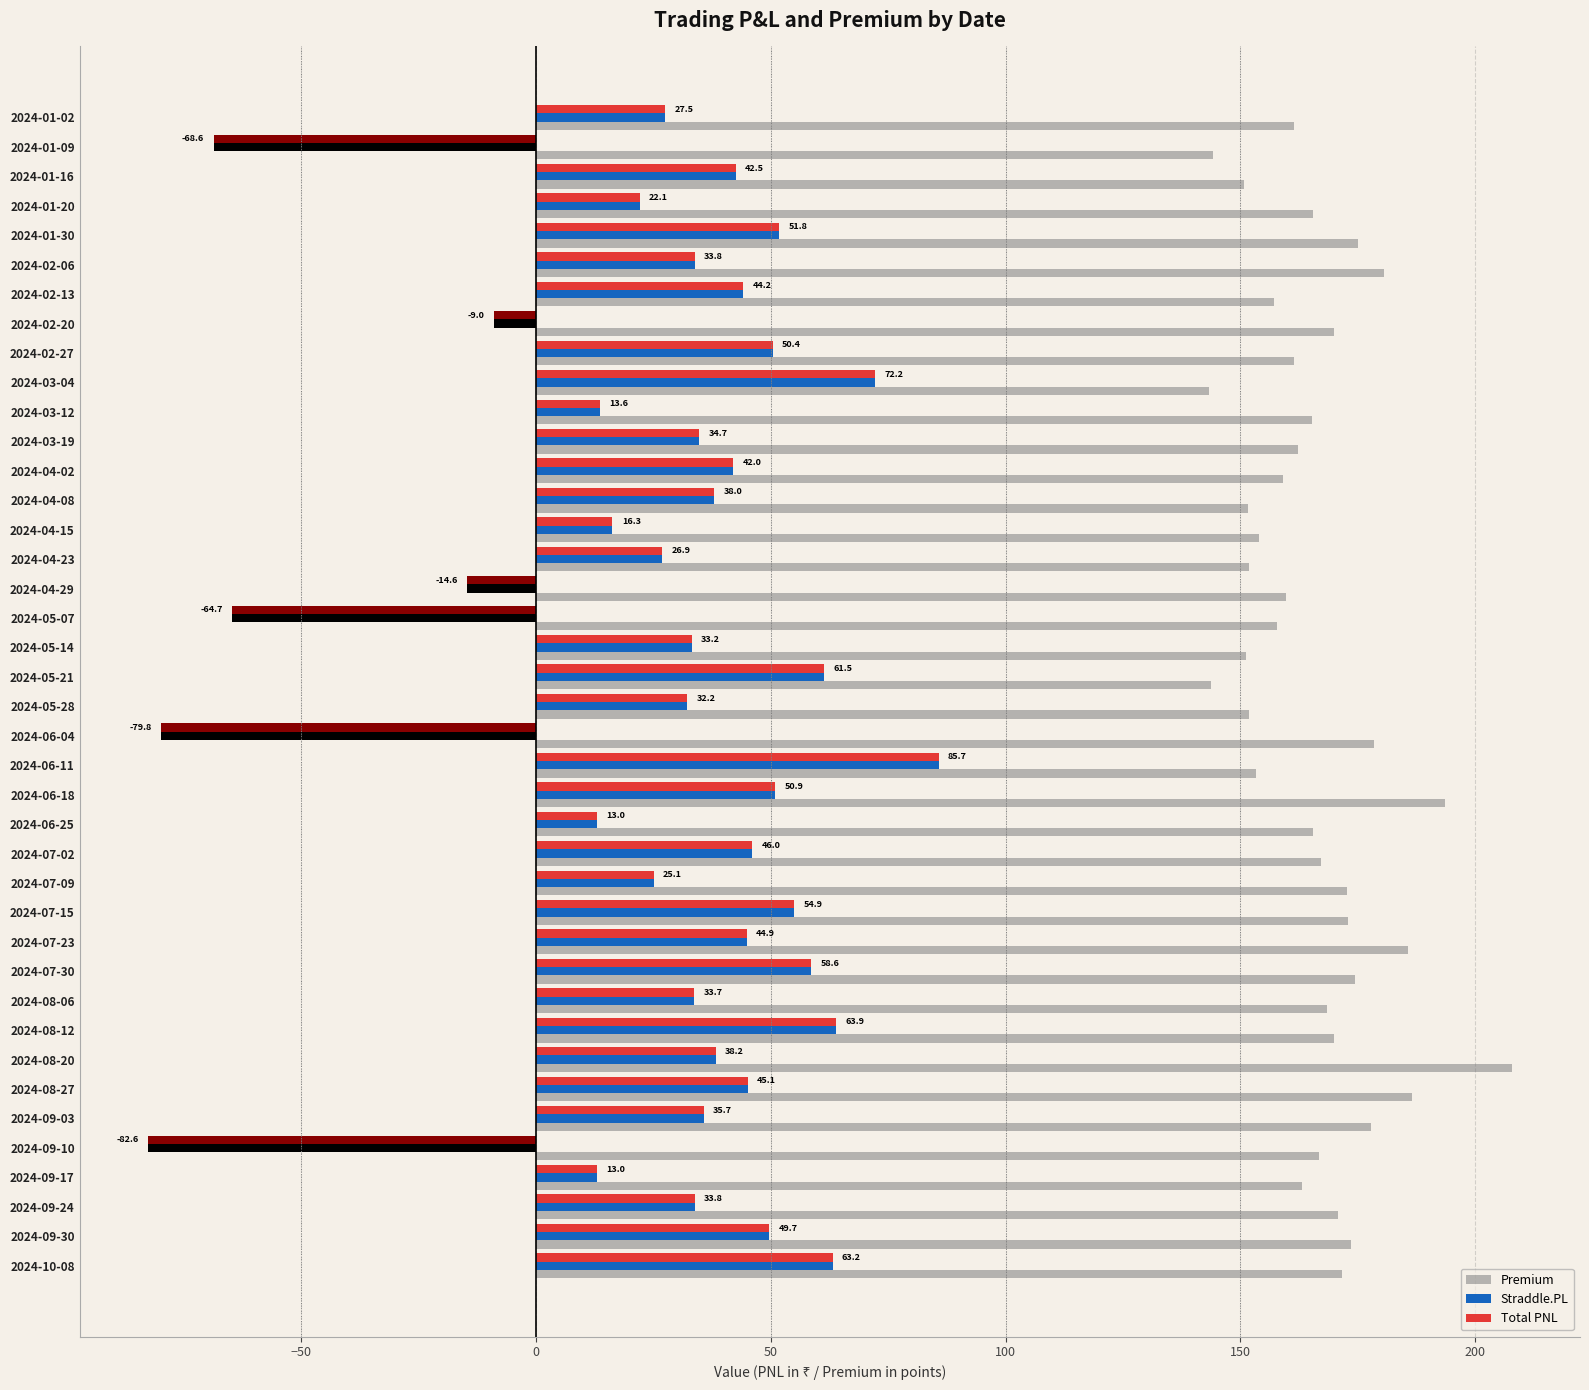

What is the minimum value shown in the chart?

-82.6